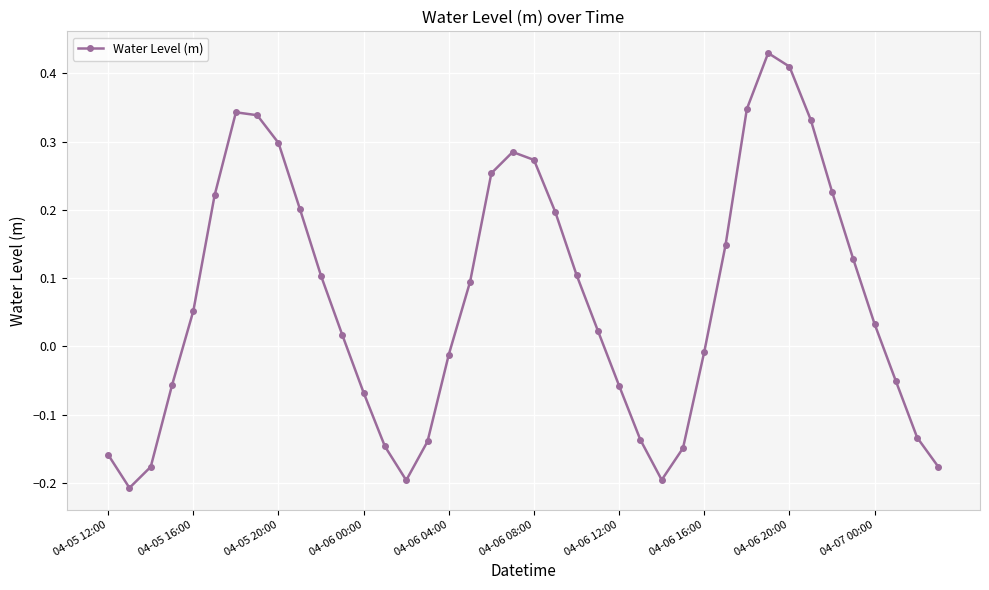

What is the difference between the maximum and minimum values?

0.6